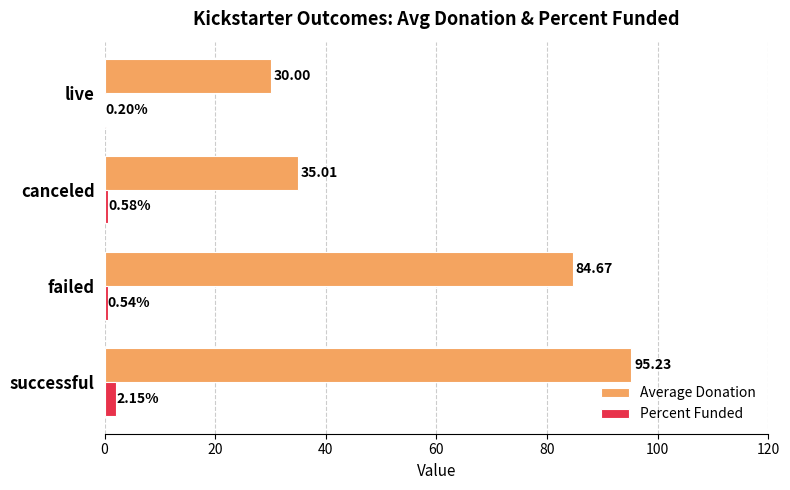

What is the sum of all Percent Funded values?

3.5